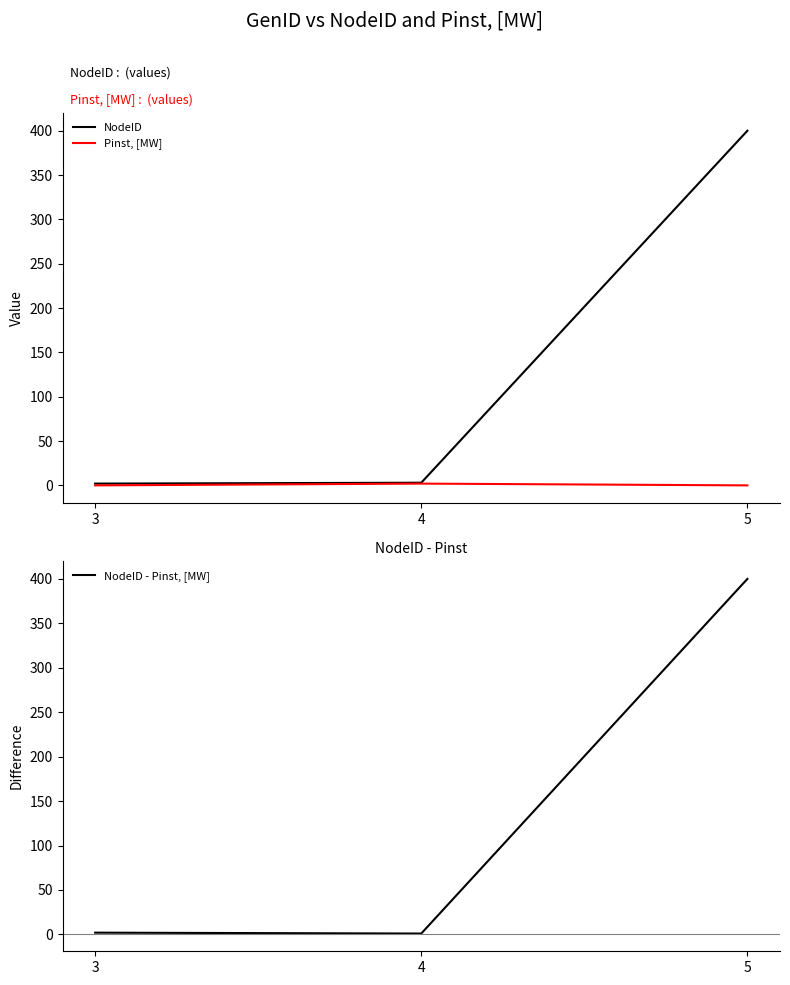

True or false: NodeID - Pinst, [MW] has a value of 400 at 5.

True